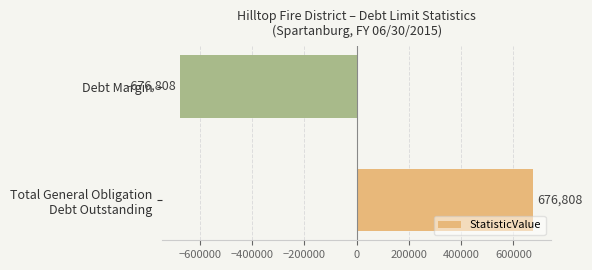

Which label corresponds to the largest value in the chart?

Total General Obligation
Debt Outstanding